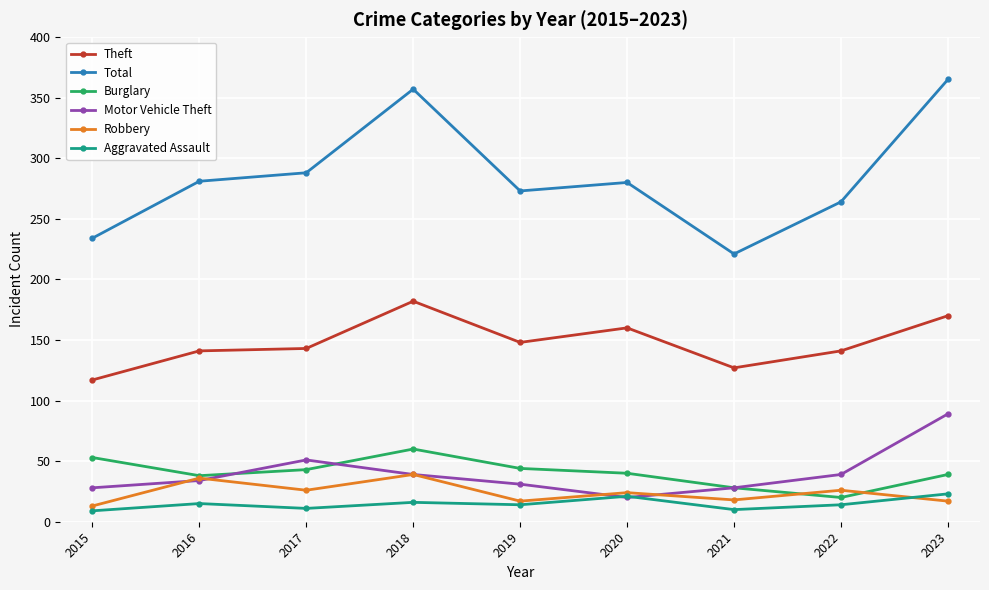

What is the average value of the Motor Vehicle Theft series?

40